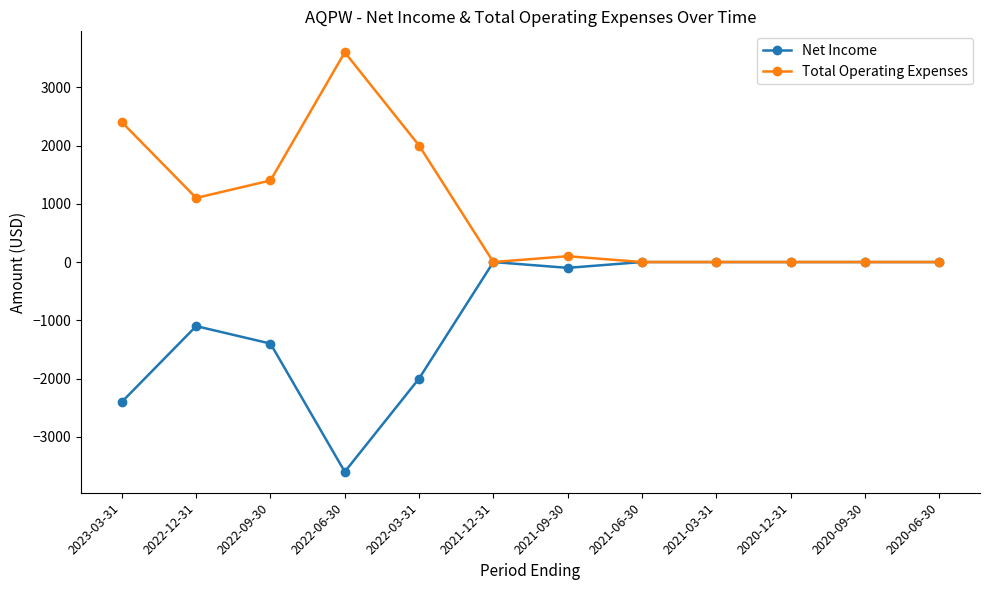

What is the sum of all Net Income values?

-10600